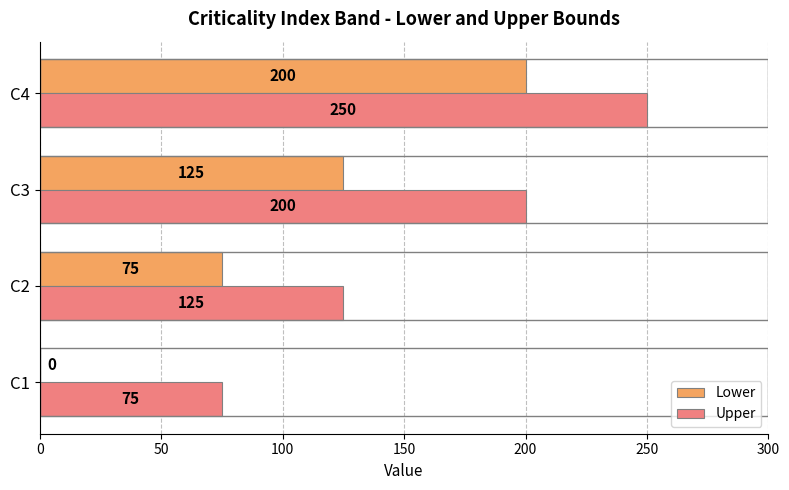

How many Lower values are between 75 and 200?

3